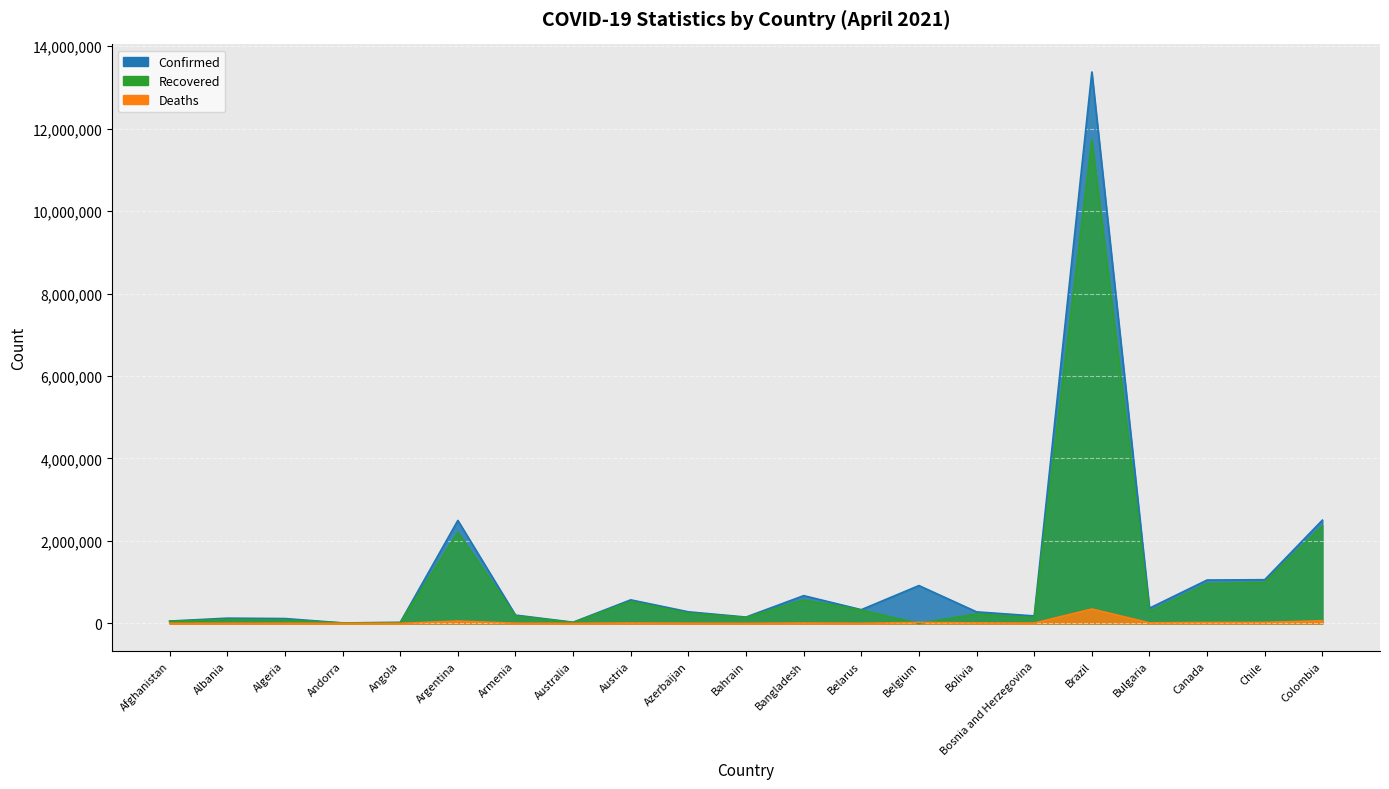

The Deaths series shows 14308 at Bulgaria. True or false?

True